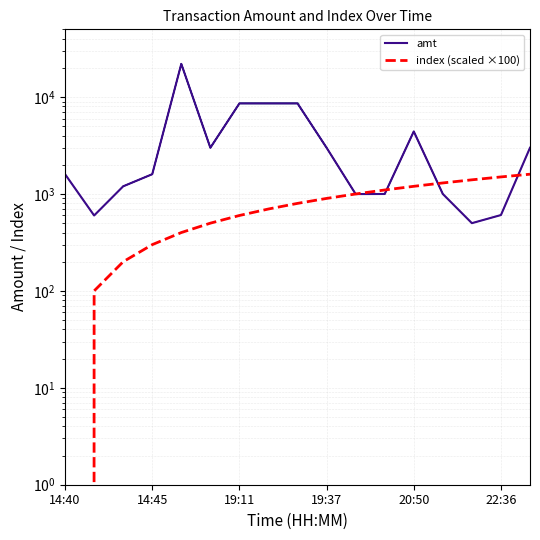

Which series has the largest total across all categories?

amt contour 0